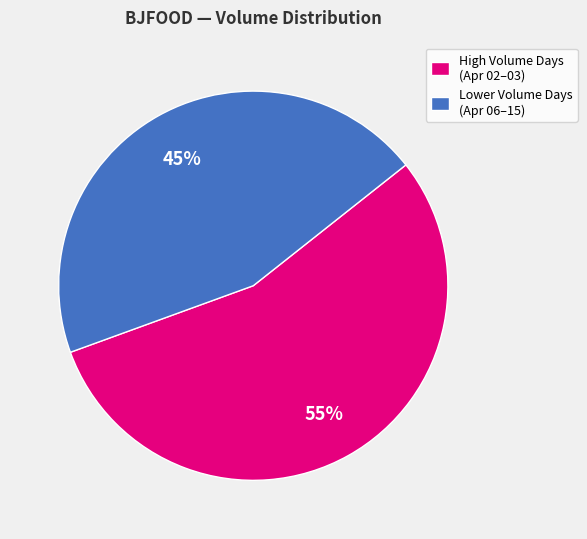

Combined, do High Volume Days (Apr 02–03) and Lower Volume Days (Apr 06–15) account for over 50%?

Yes